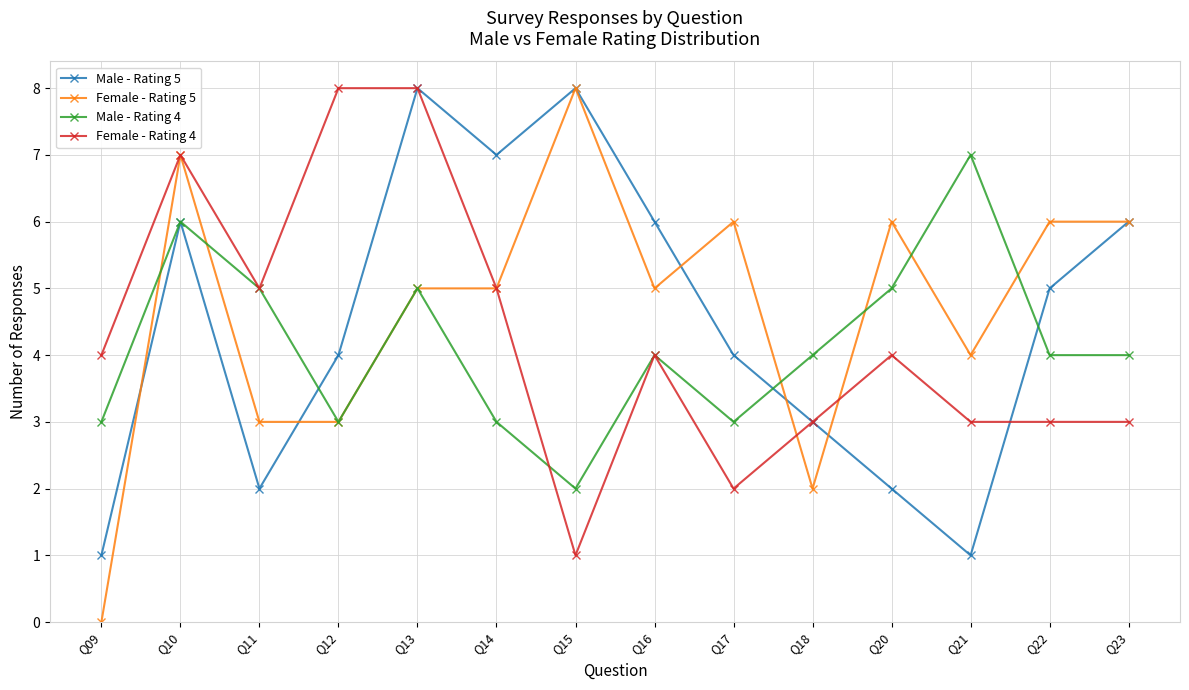

True or false: Male - Rating 4 has a value of 2 at Q15.

True